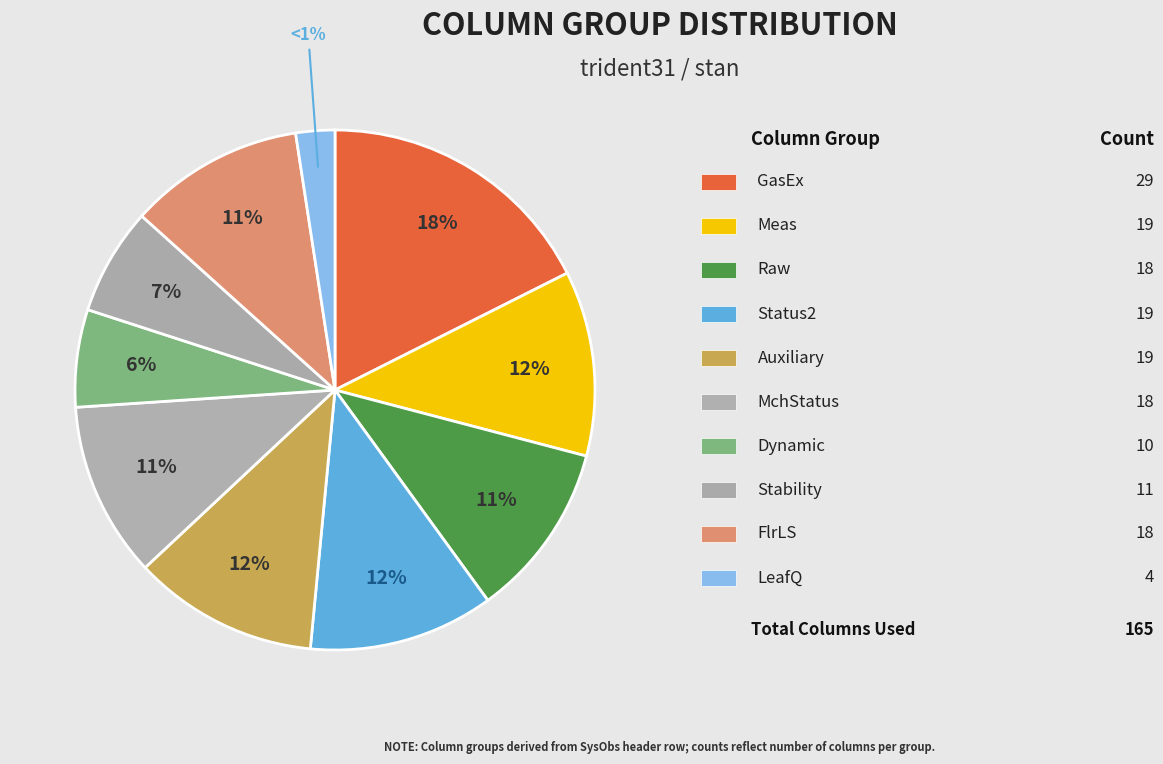

To the nearest percent, what portion does Raw represent?

11%